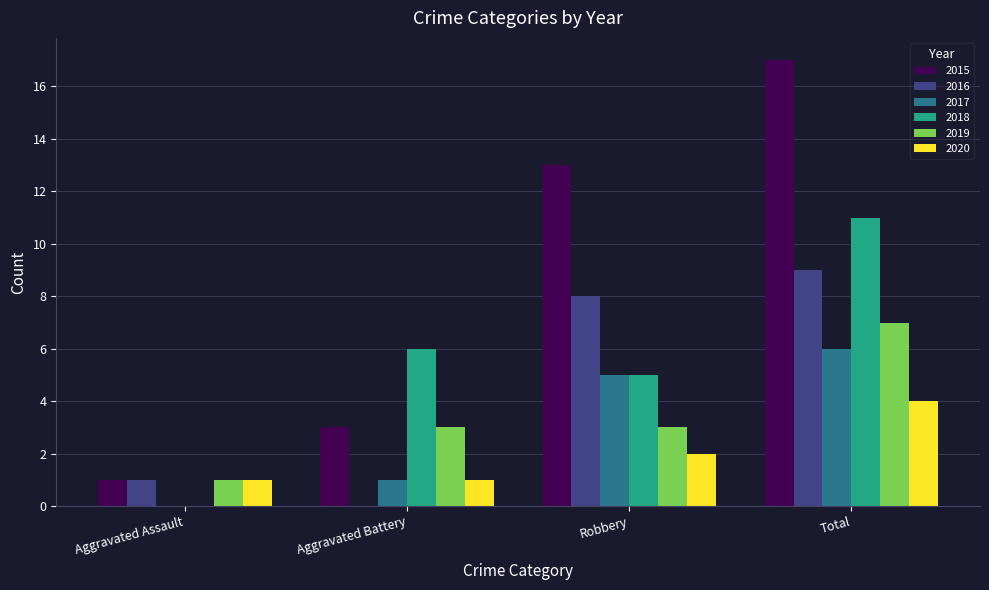

What is the highest value of the 2019 series?

7